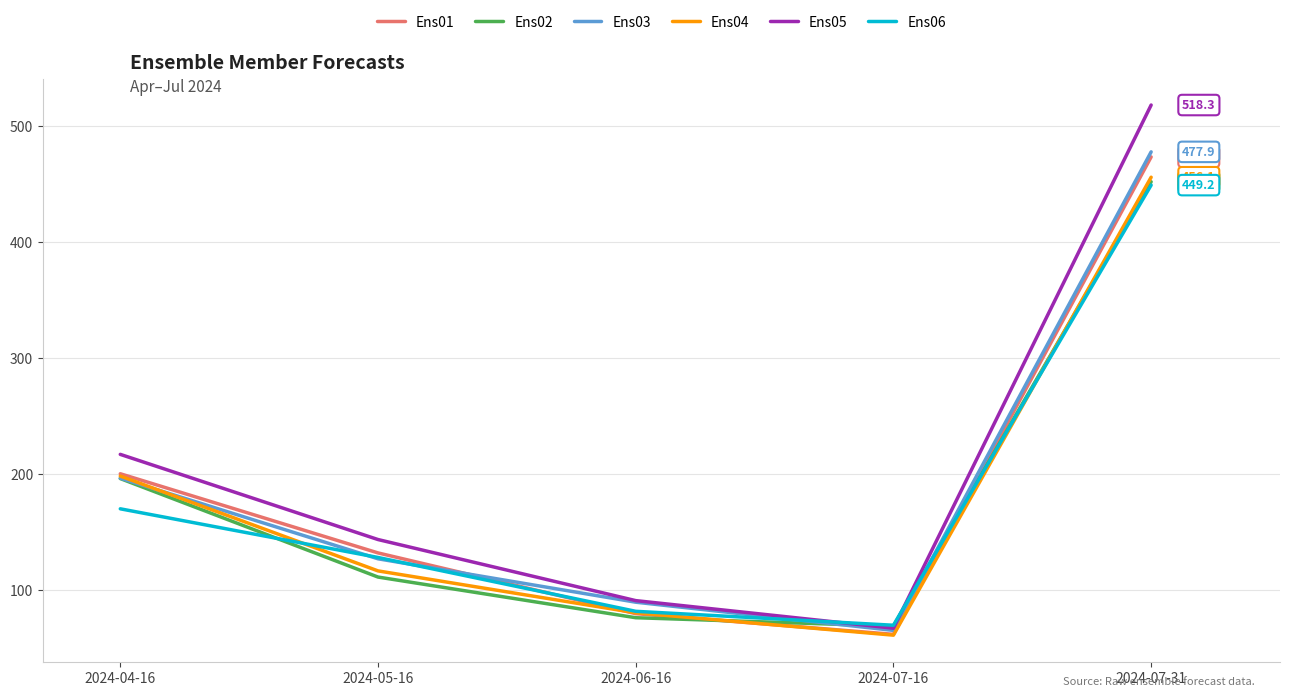

True or false: Ens05 has more than 2 points higher than both neighbors.

False